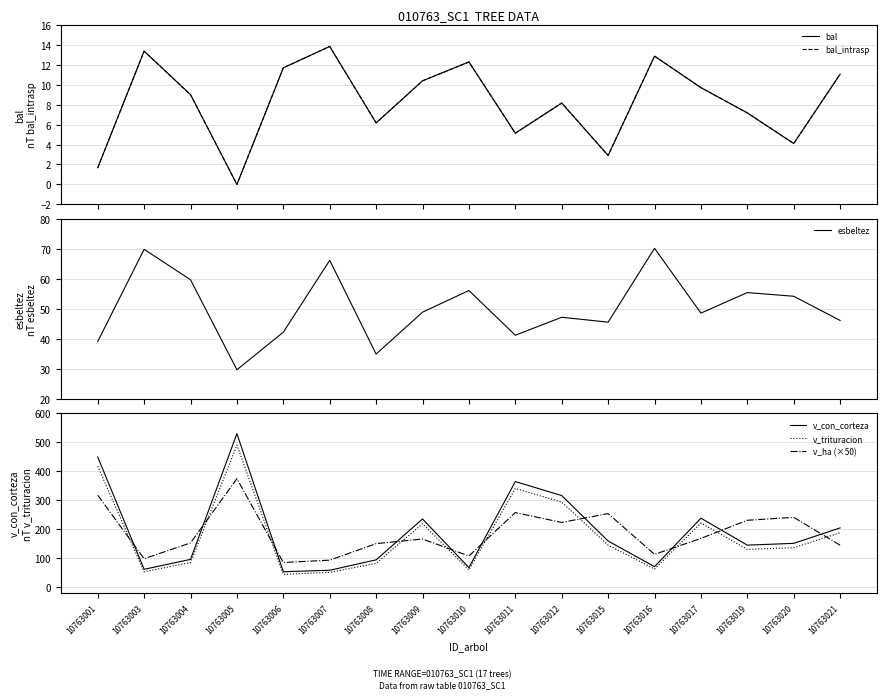

Between 10763020 and 10763021, which is larger?

10763021